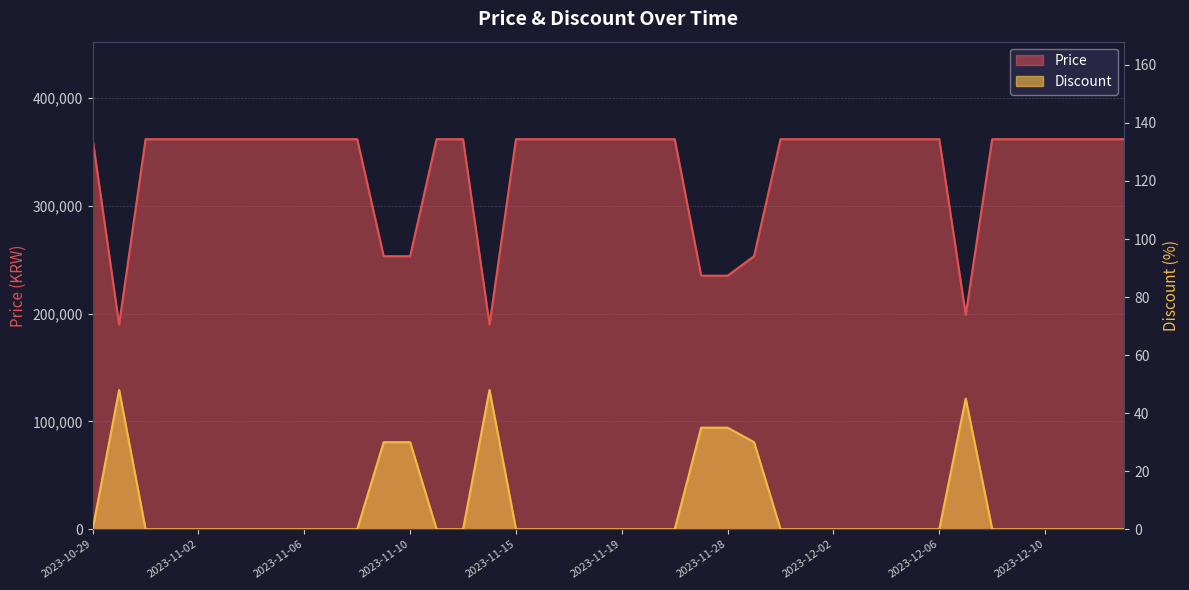

List the series in order of their peak value, lowest first.

Discount, Price